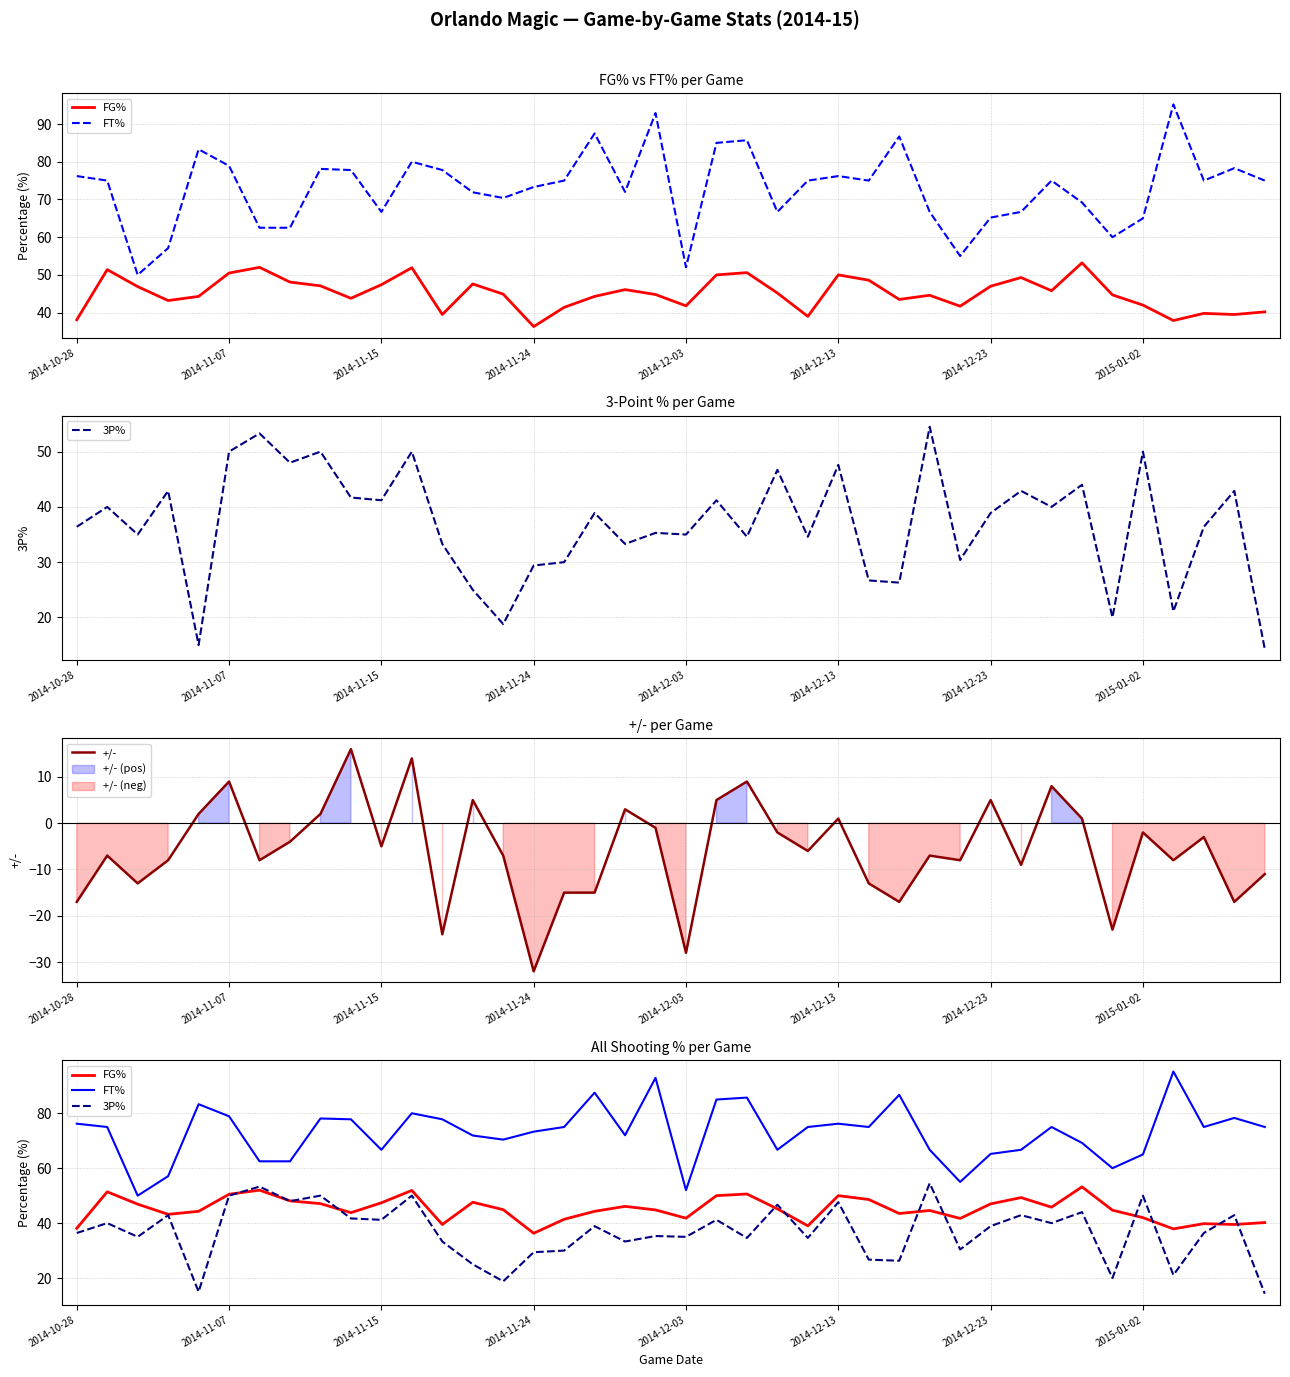

At which category is the sum across all series the highest?

11